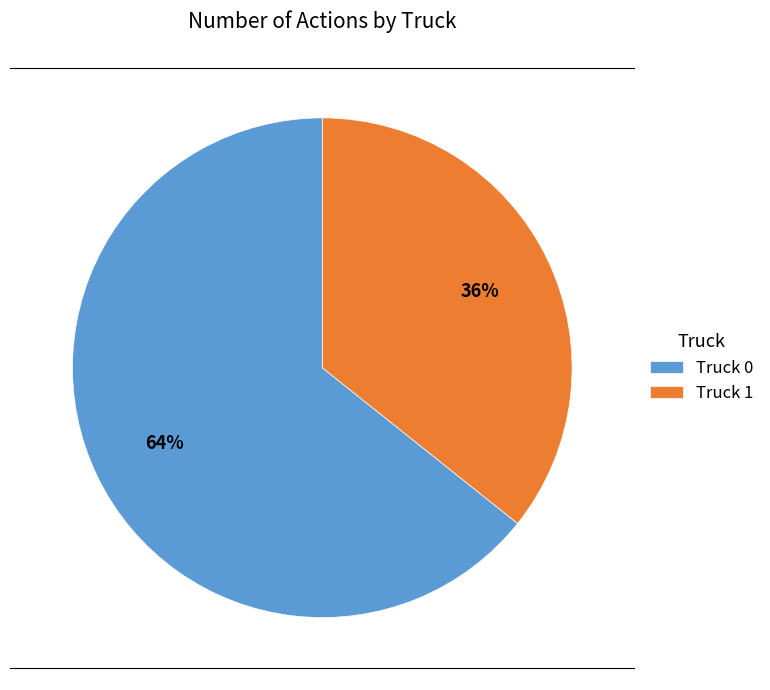

To the nearest percent, what is the combined percentage of Truck 1 and Truck 0?

100%